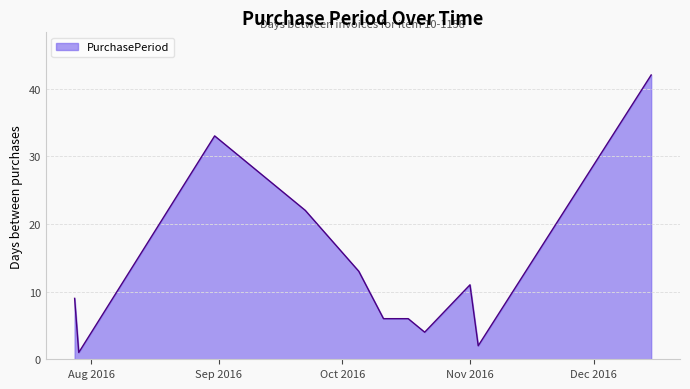

True or false: the data has more than 1 interior local peaks.

True